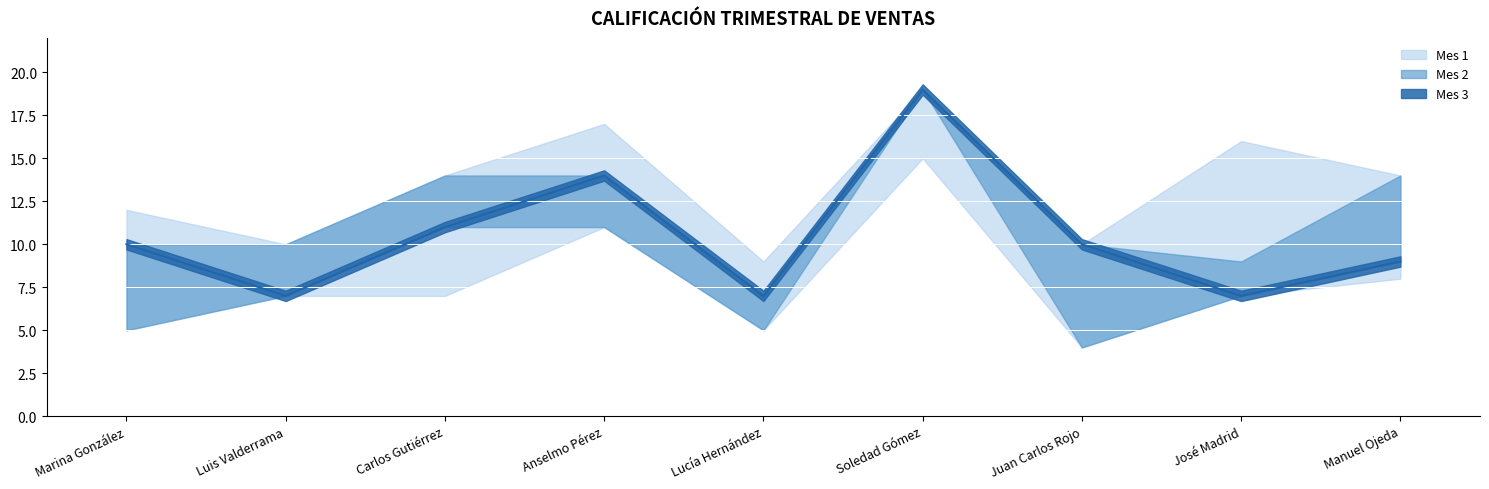

Rank the categories by Mes 2 value from highest to lowest.

Soledad Gómez, Carlos Gutiérrez, Manuel Ojeda, Anselmo Pérez, Luis Valderrama, José Madrid, Marina González, Lucía Hernández, Juan Carlos Rojo